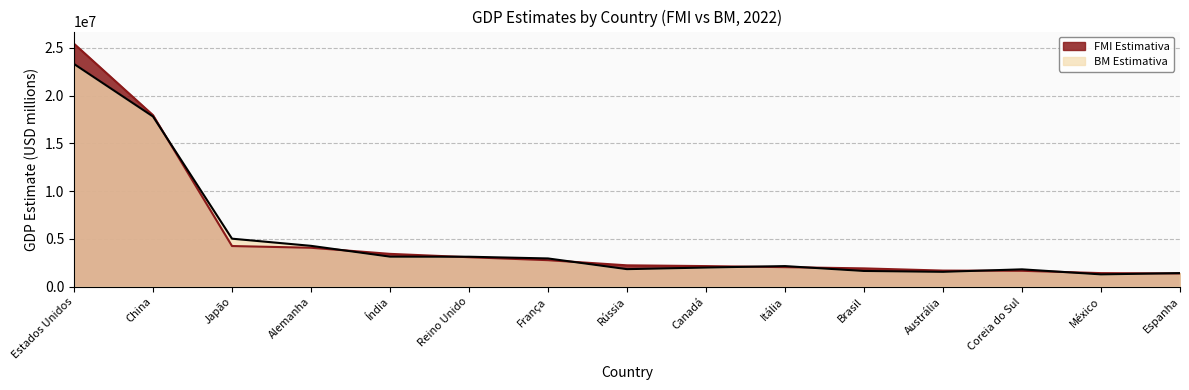

At which category is the sum across all series the highest?

Estados Unidos